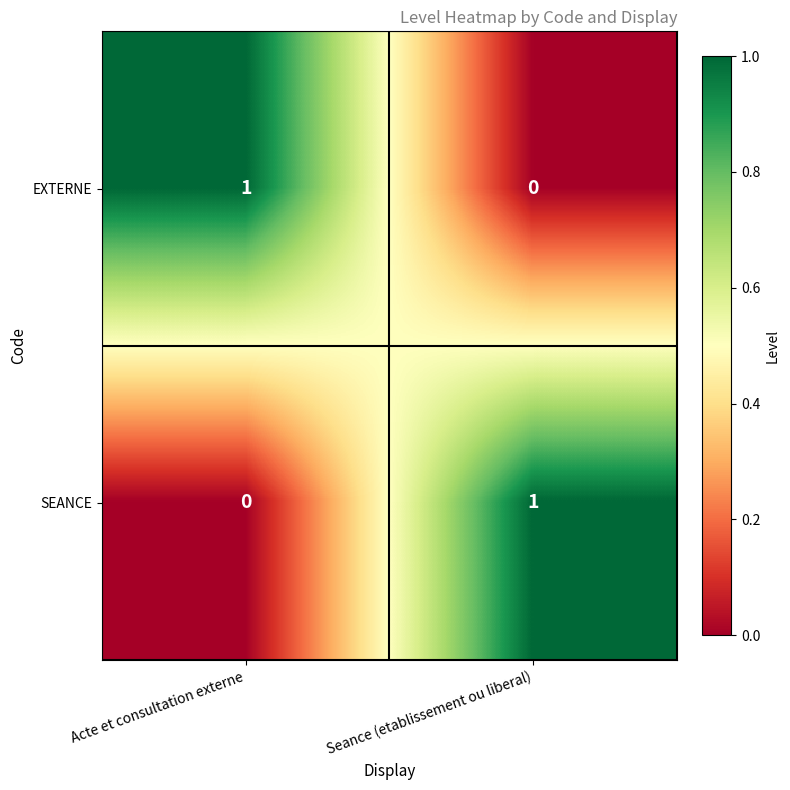

Is it true that SEANCE equals 0 at Acte et consultation externe?

True